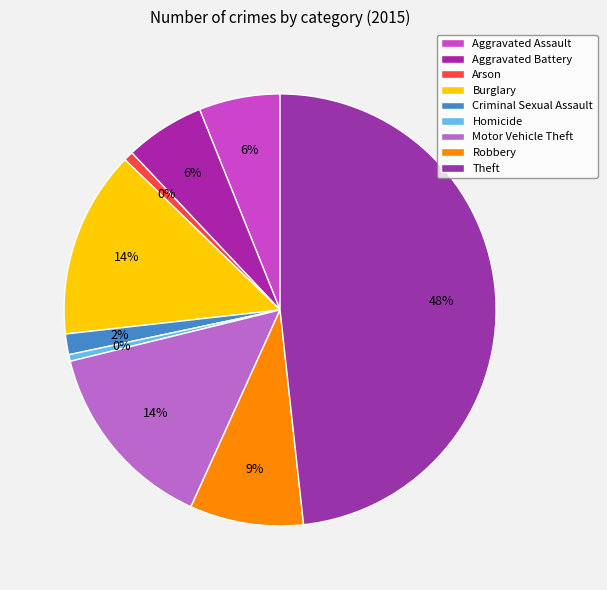

How many segments does this pie chart have?

9